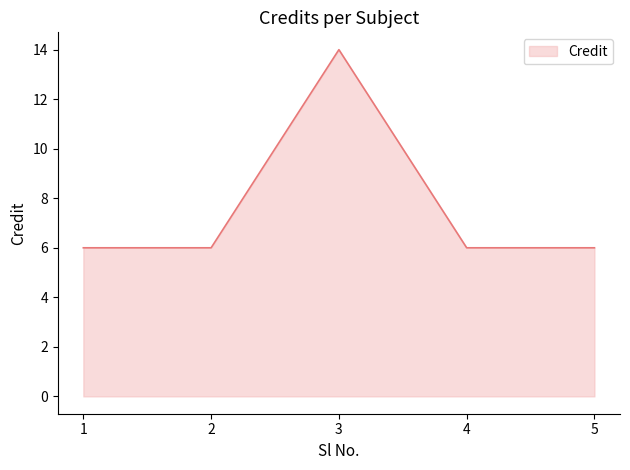

Reading left to right, transcribe all the data shown in this chart.

6	6	14	6	6